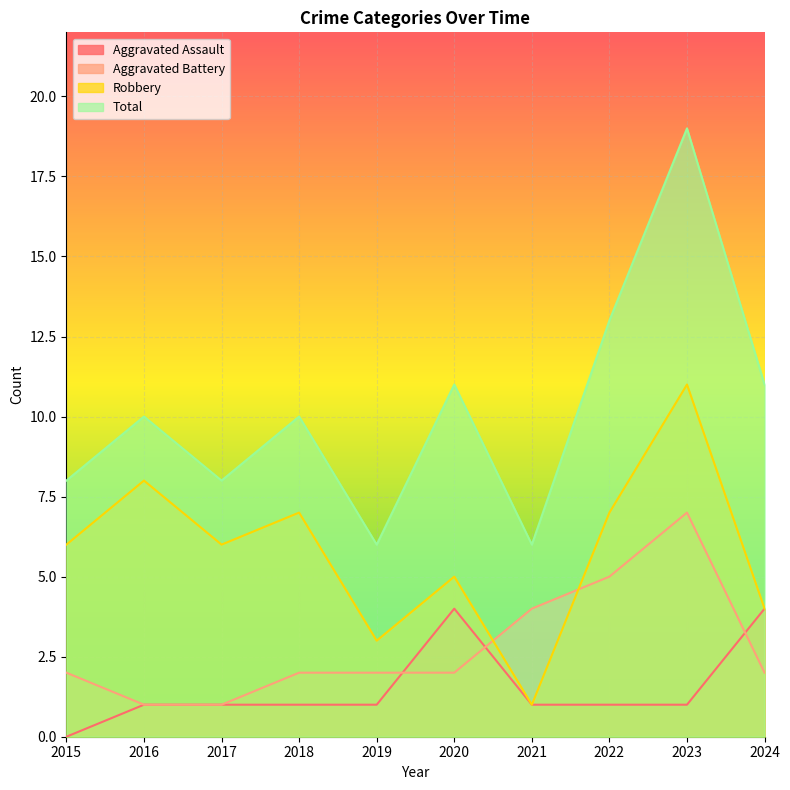

How many interior local peaks does the Total series have?

4